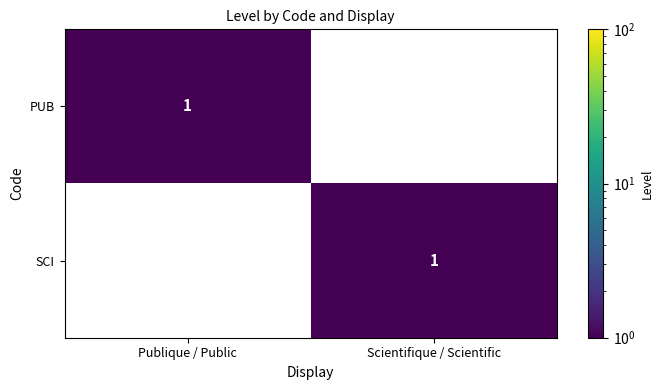

Between Publique / Public and Scientifique / Scientific, which is larger?

Publique / Public